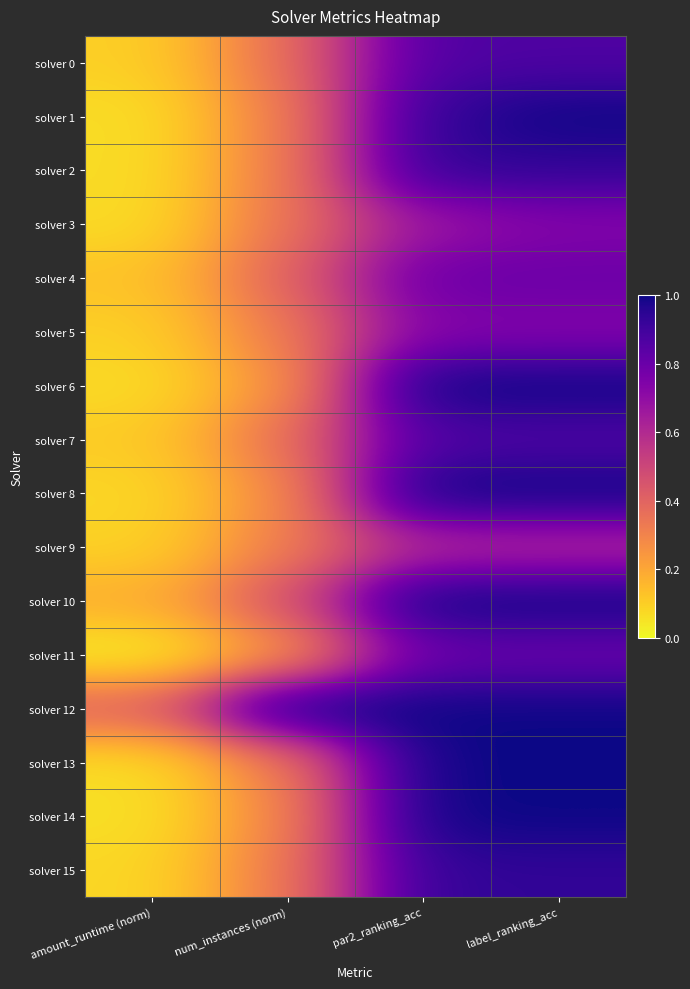

Which has a higher value, par2_ranking_acc or amount_runtime (norm)?

par2_ranking_acc